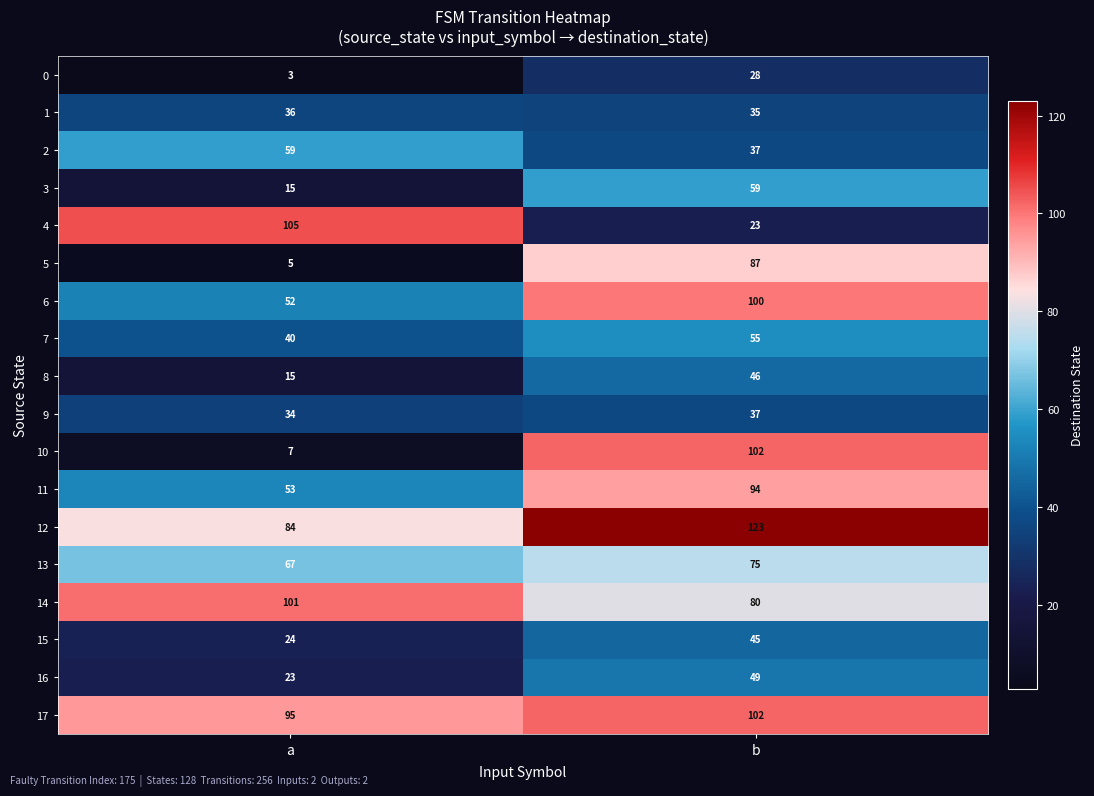

What is the sum of all 12 values?

207